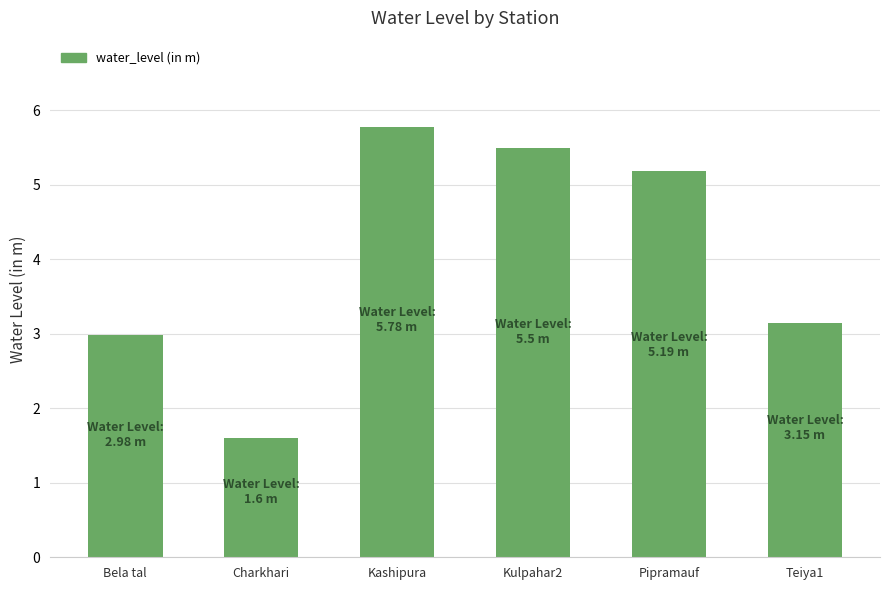

What is the difference between the maximum and minimum values?

4.2